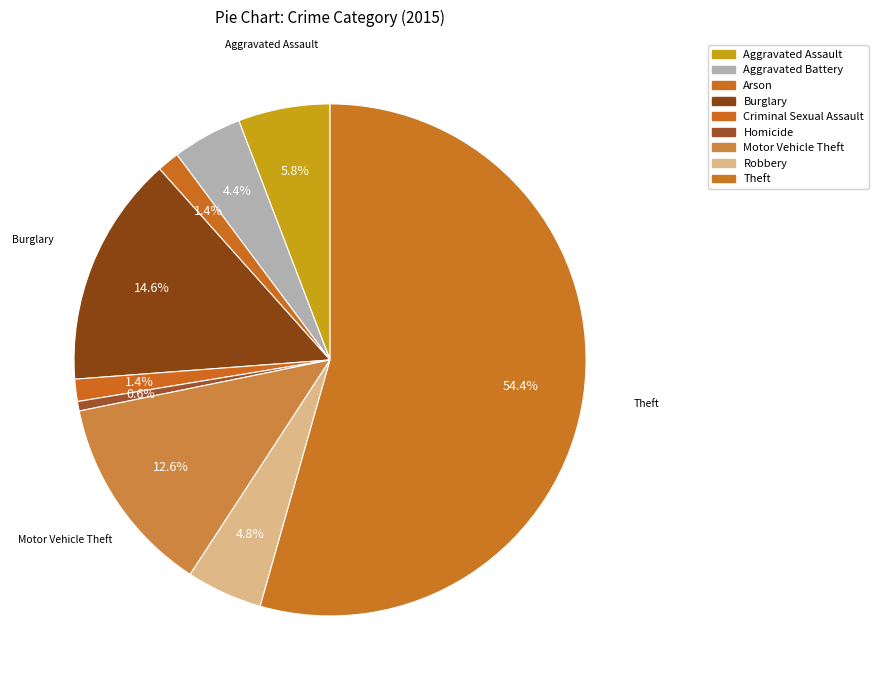

To the nearest percent, what is the average slice percentage?

11%